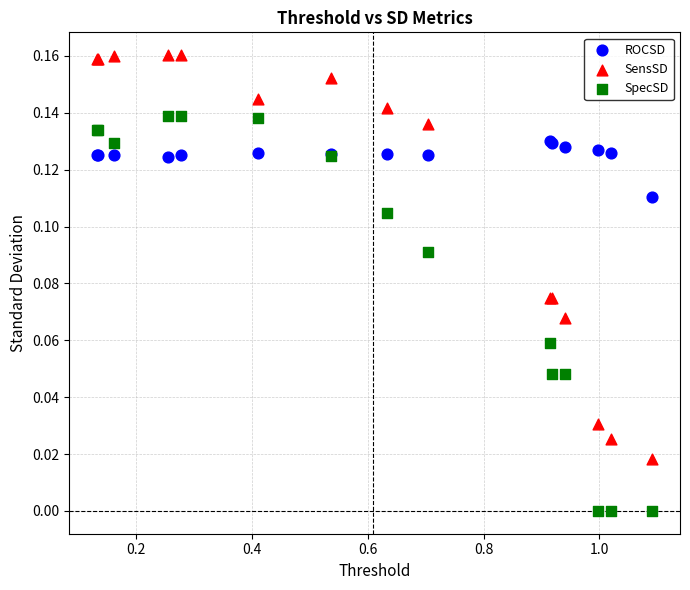

Which series contains the highest Y value?

SensSD